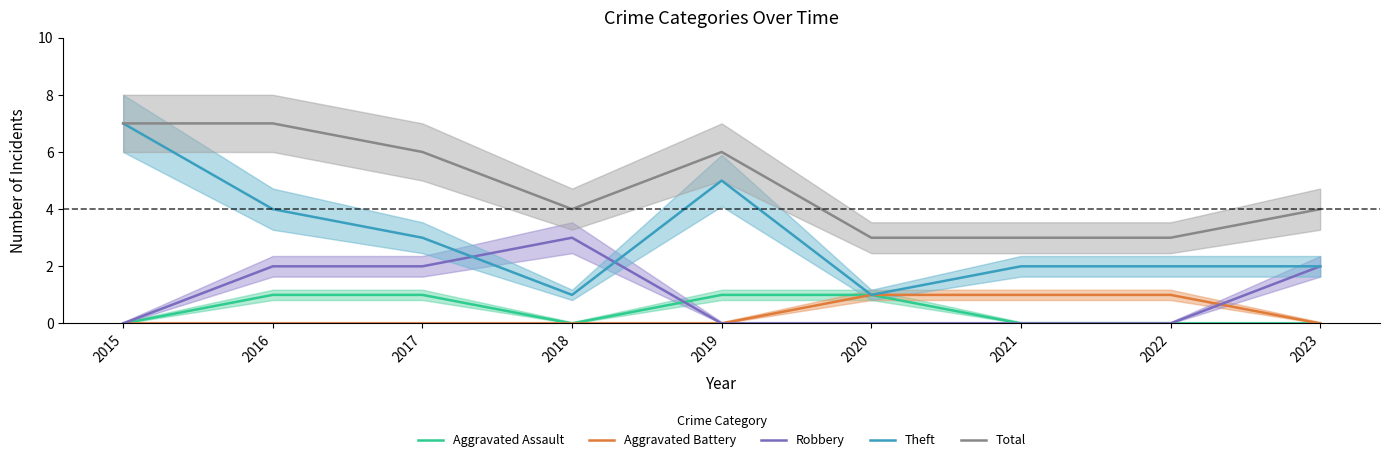

Between 2020 and 2023, which series saw the biggest shift?

Robbery